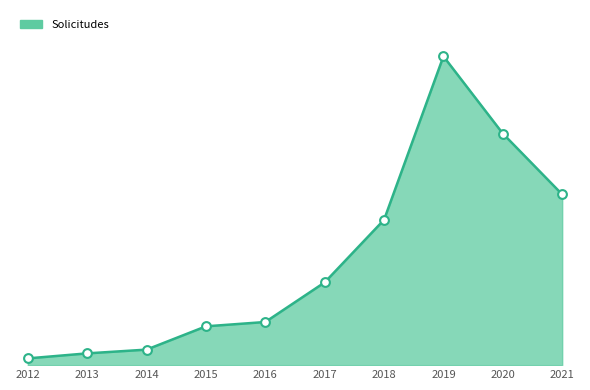

What is the ratio of the value at 2017 to the value at 2015?

2.1